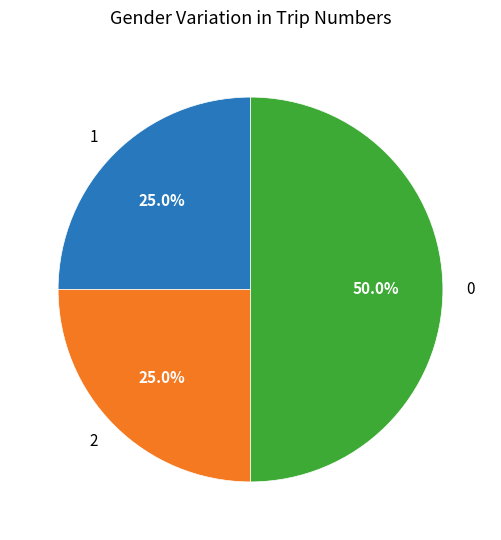

Approximately how many times larger is the value at 1 compared to 2?

1.0